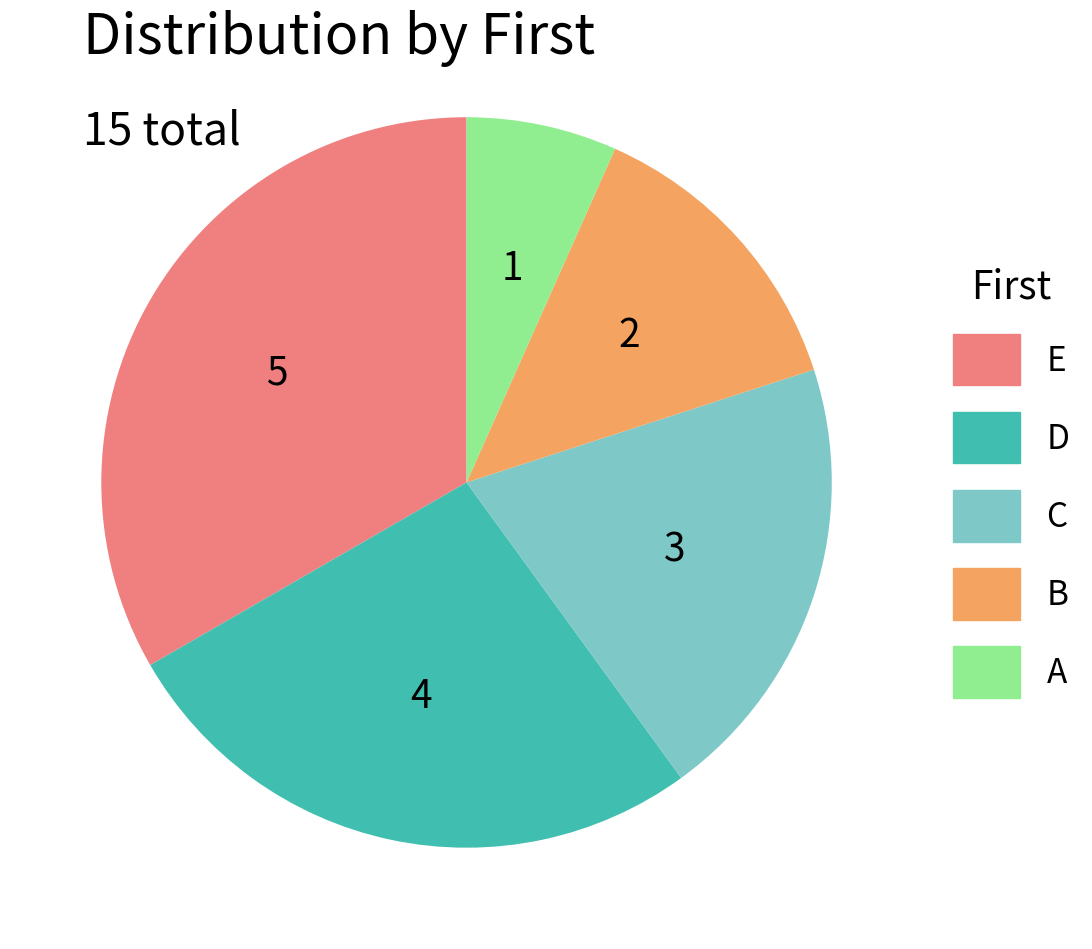

Do D and C together represent more than half of the pie?

No